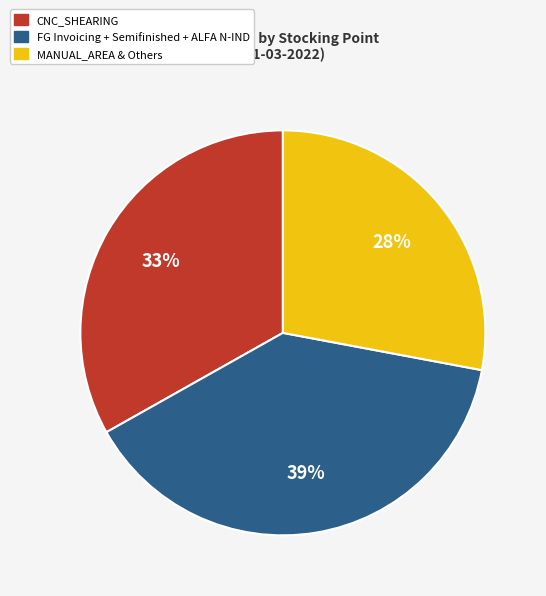

Is there a majority slice in this chart?

No